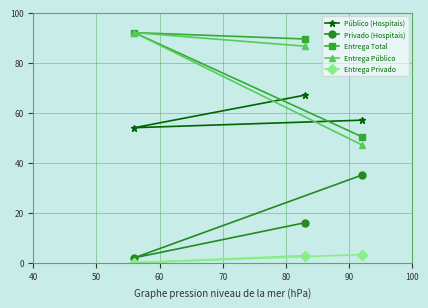

Which series has the largest range (max minus min)?

Entrega Público